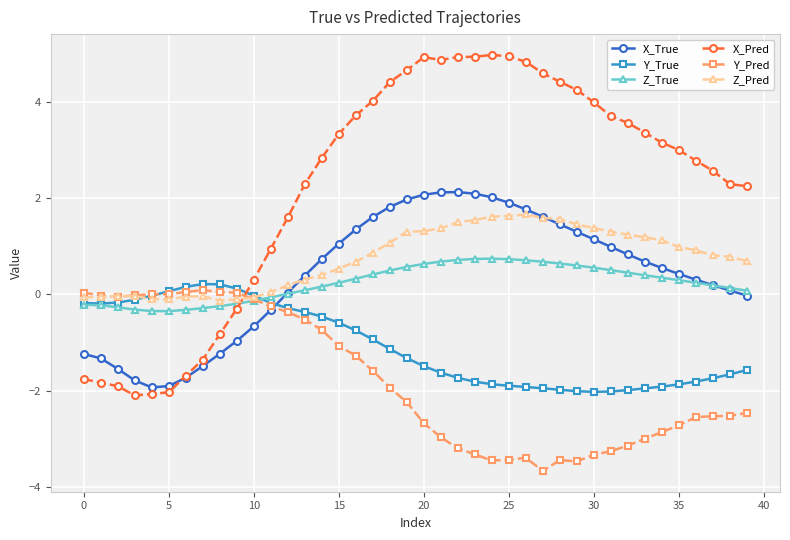

After their last crossing, which series has the higher values: Y_Pred or X_Pred?

X_Pred